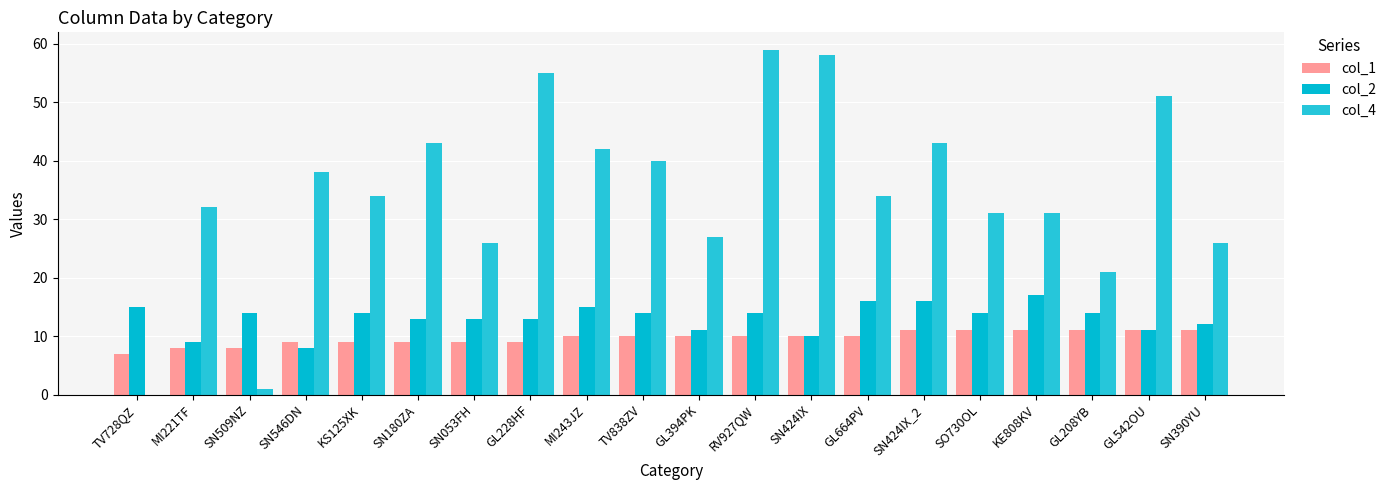

What value does the col_2 series have at GL394PK?

11